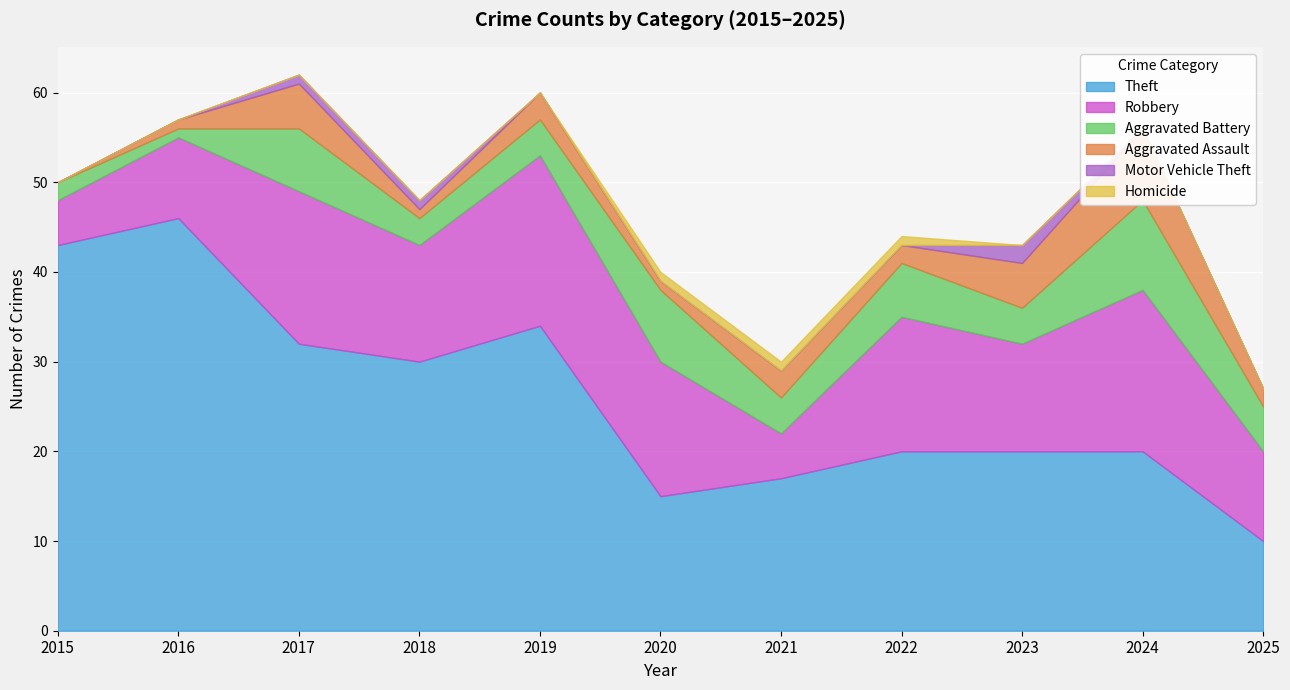

In Robbery, how many points are higher than both neighbors (excluding endpoints)?

4